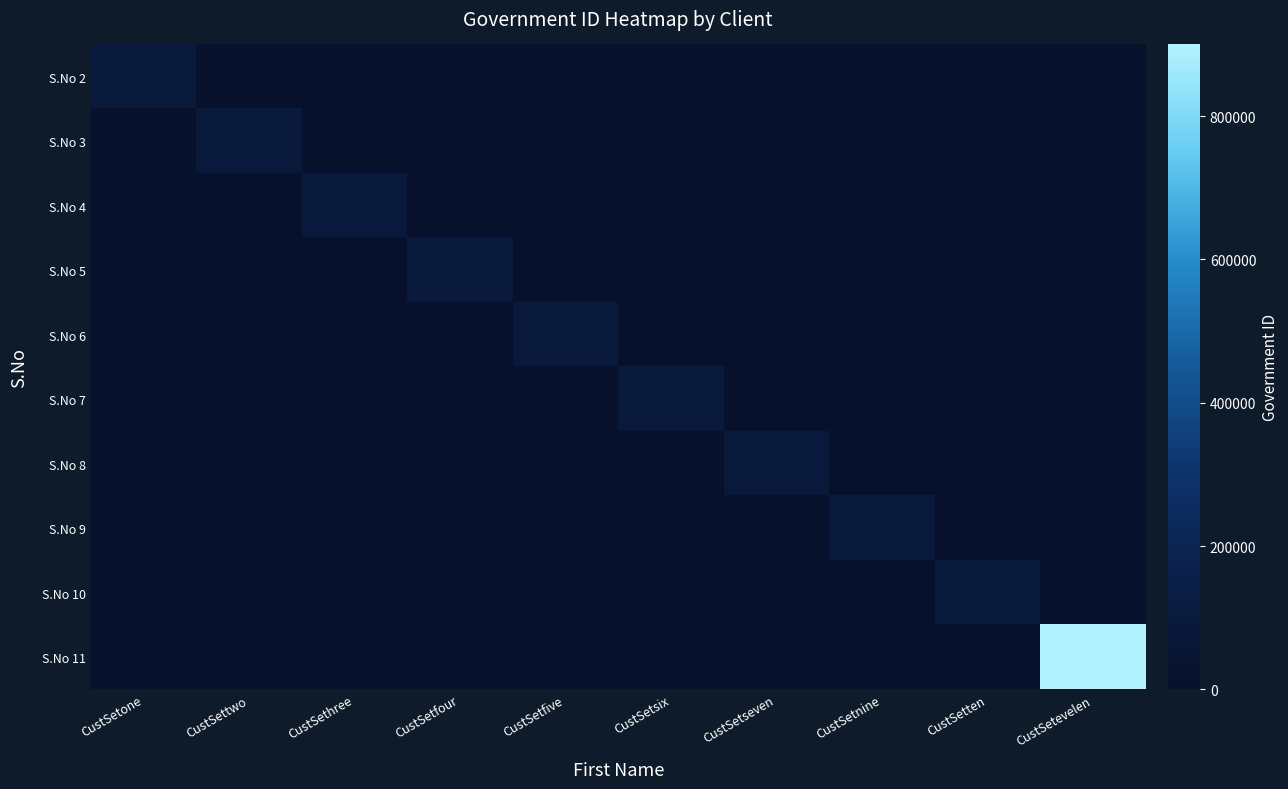

Which series has the largest range (max minus min)?

S.No 11